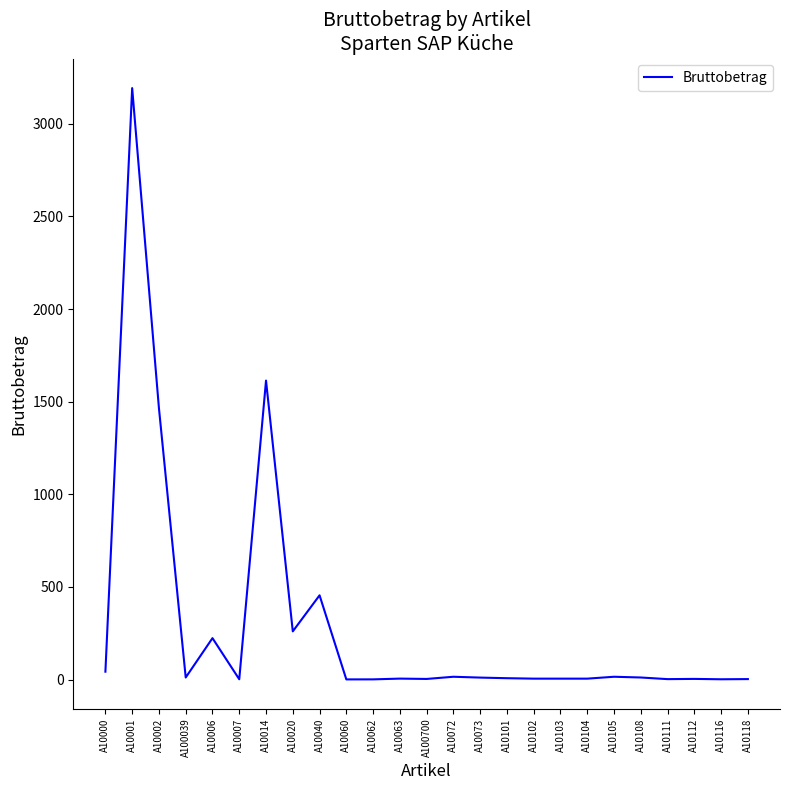

What is the sum of all values?

7357.4